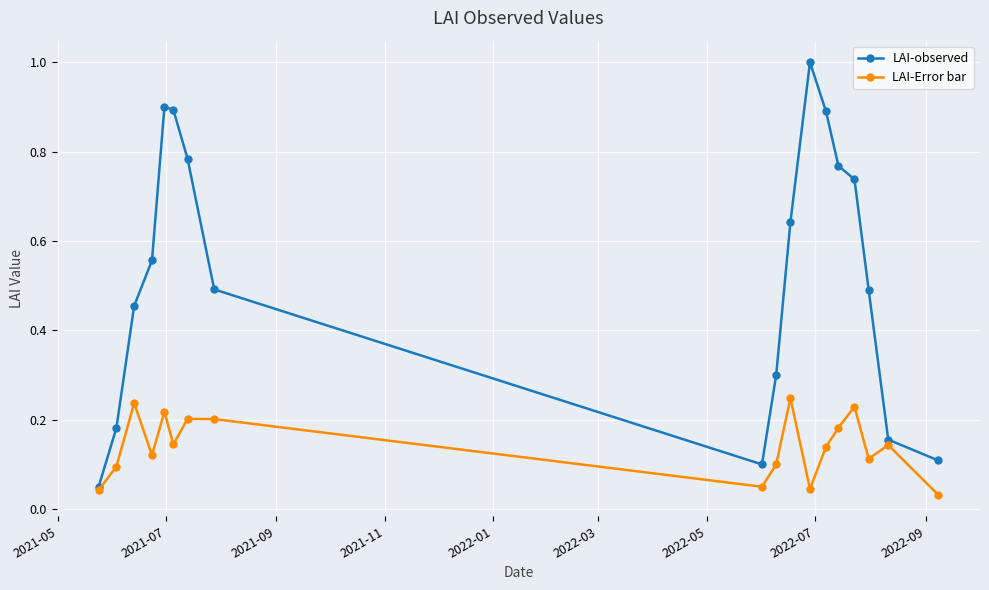

Rank the series by their maximum value, from lowest to highest.

LAI-Error bar, LAI-observed